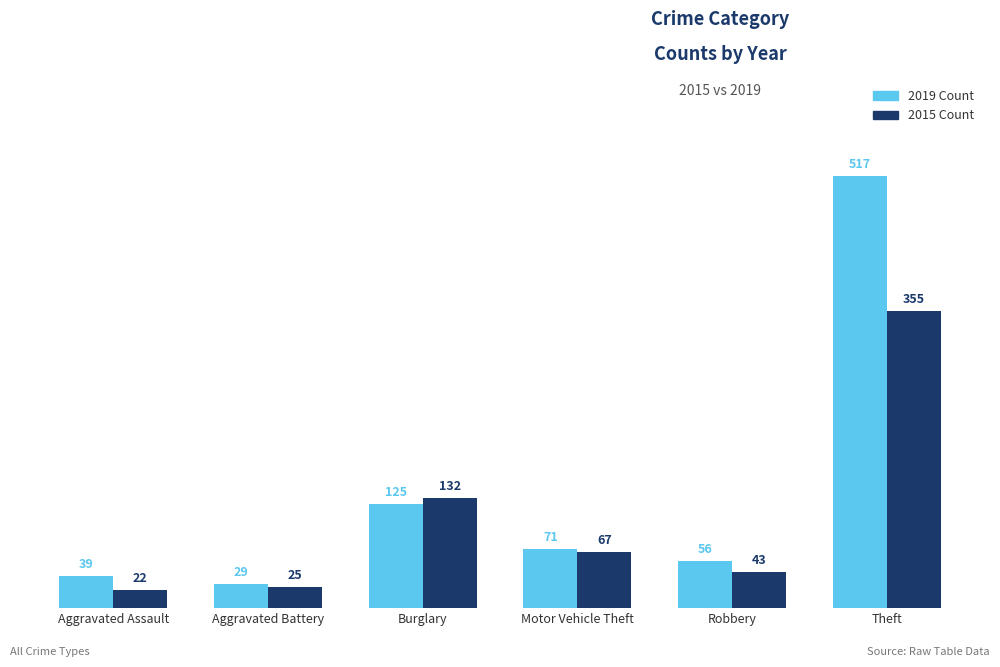

Are the bars grouped side by side (vs. stacked)?

Yes